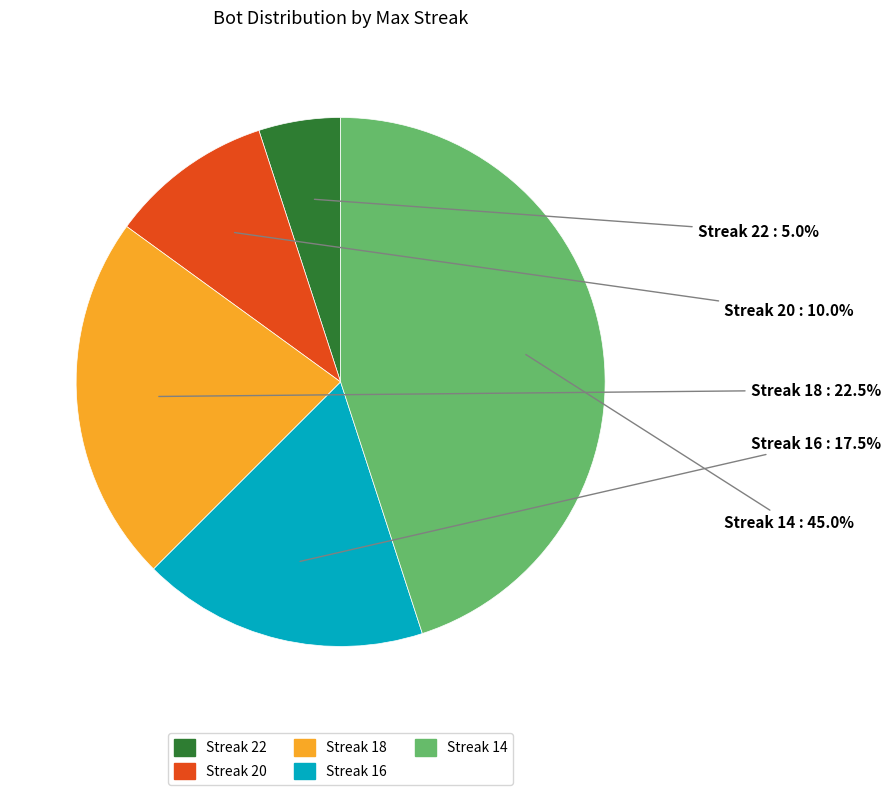

Count the number of slices in the pie.

5